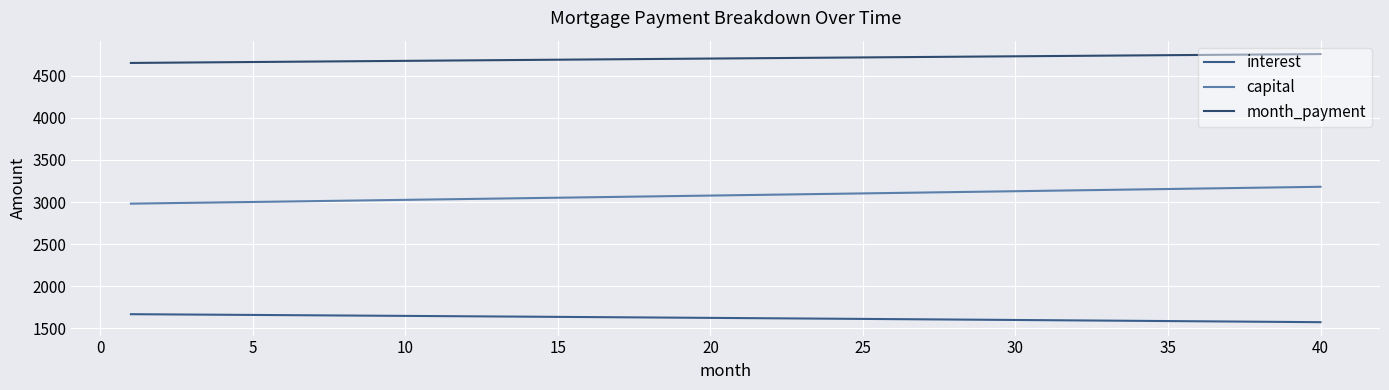

Reading left to right, transcribe all the data shown in this chart.

interest: 1669.4	1667.2	1665.0	1662.8	1660.6	1658.4	1656.1	1653.8	1651.6	1649.3	1647.0	1644.6	1642.3	1640.0	1637.6	1635.3	1632.9	1630.5	1628.1	1625.7	1623.2	1620.8	1618.4	1615.9	1613.4	1610.9	1608.4	1605.9	1603.4	1600.8	1598.3	1595.7	1593.1	1590.5	1587.9	1585.3	1582.7	1580.0	1577.4	1574.7
capital: 2981.2	2986.1	2991.1	2996.1	3001.1	3006.1	3011.1	3016.1	3021.1	3026.2	3031.2	3036.3	3041.3	3046.4	3051.5	3056.6	3061.6	3066.8	3071.9	3077.0	3082.1	3087.2	3092.4	3097.5	3102.7	3107.9	3113.1	3118.2	3123.4	3128.7	3133.9	3139.1	3144.3	3149.6	3154.8	3160.1	3165.3	3170.6	3175.9	3181.2
month_payment: 4650.6	4653.4	4656.1	4658.9	4661.7	4664.4	4667.2	4669.9	4672.7	4675.4	4678.2	4680.9	4683.6	4686.4	4689.1	4691.8	4694.5	4697.2	4700.0	4702.7	4705.4	4708.1	4710.7	4713.4	4716.1	4718.8	4721.5	4724.1	4726.8	4729.5	4732.1	4734.8	4737.4	4740.1	4742.7	4745.4	4748.0	4750.6	4753.3	4755.9